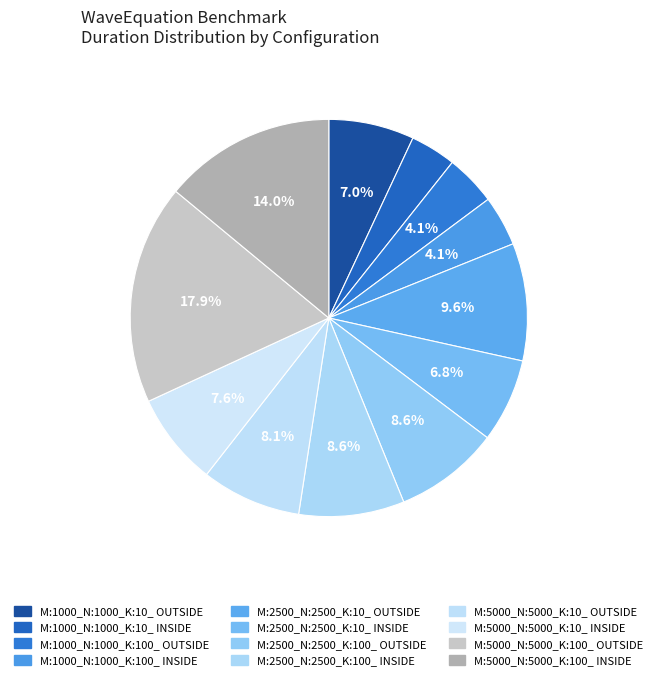

Between M:2500_N:2500_K:10_ OUTSIDE and M:2500_N:2500_K:10_ INSIDE, which is larger?

M:2500_N:2500_K:10_ OUTSIDE